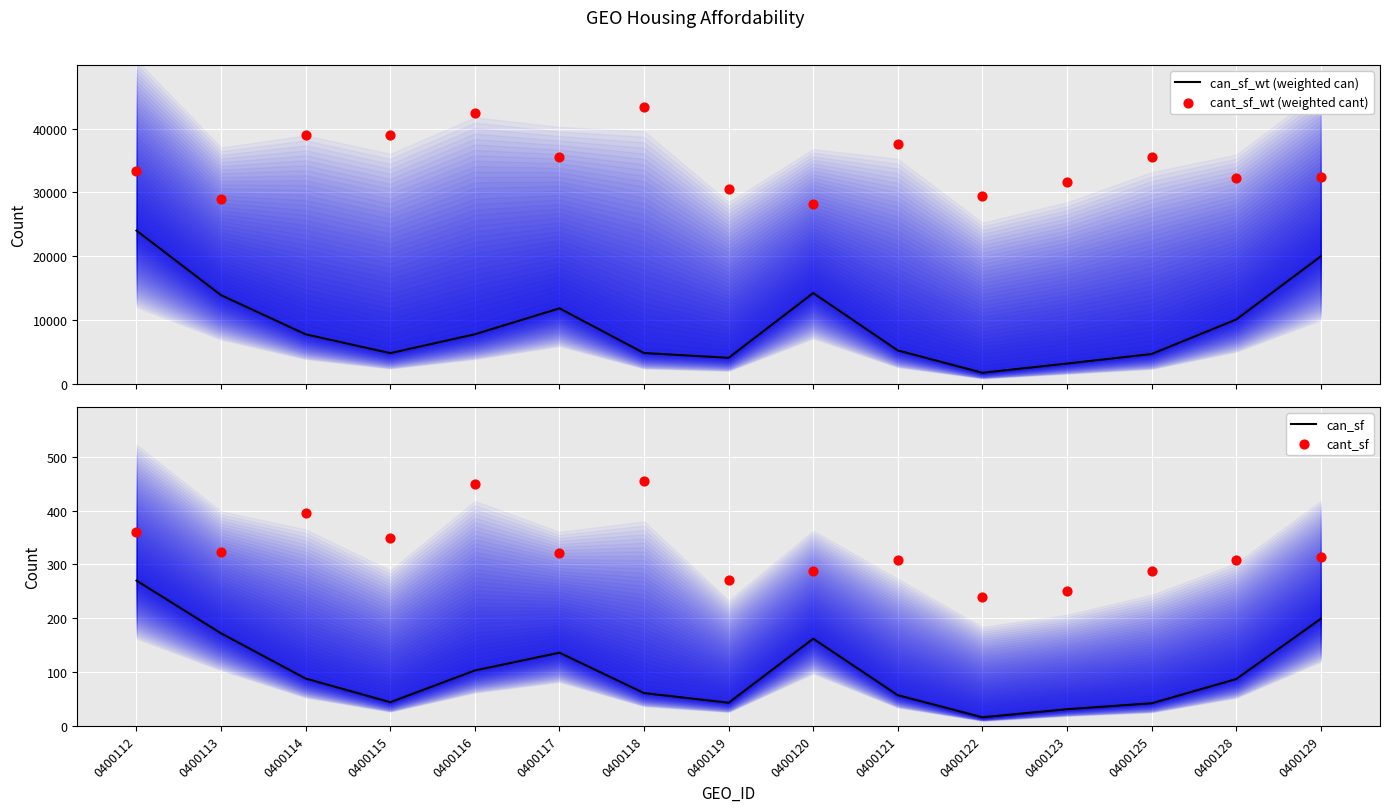

At how many categories does at least one series exceed 15886?

15